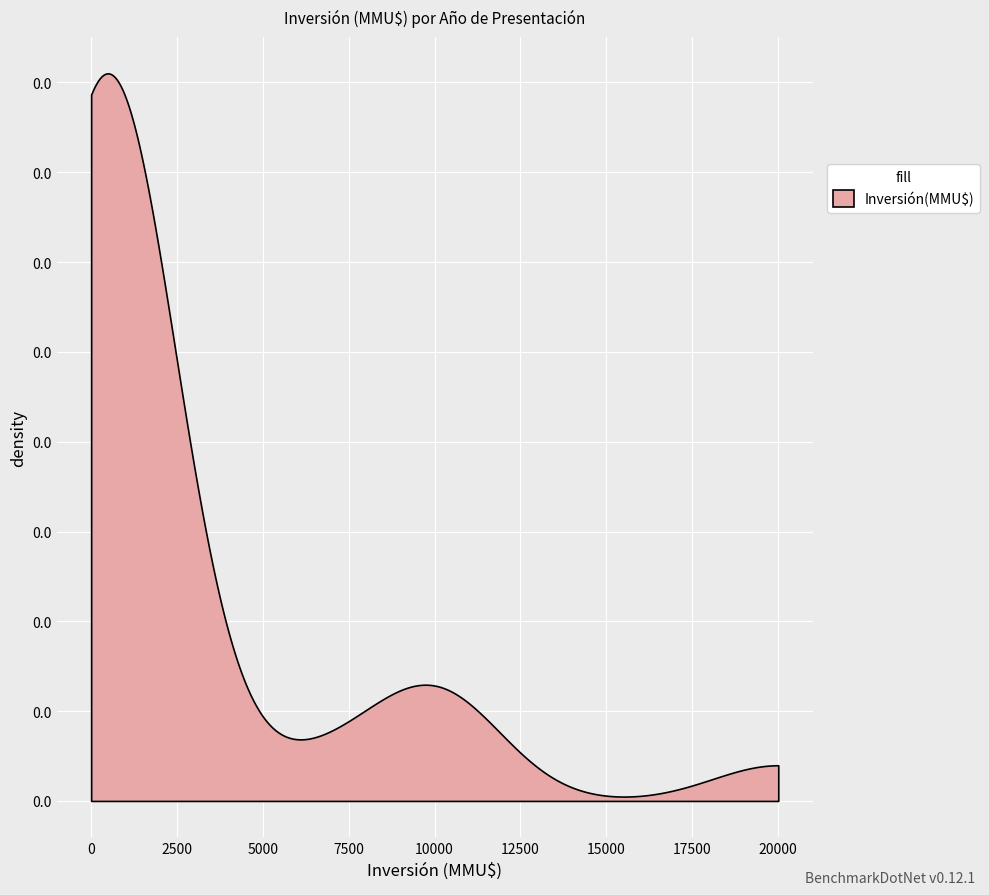

What is the sum of all values?

597551